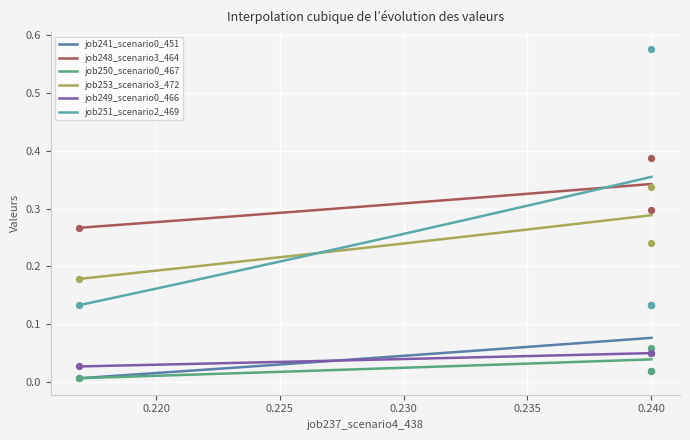

True or false: job248_scenario3_464 and job253_scenario3_472 intersect in this chart.

False